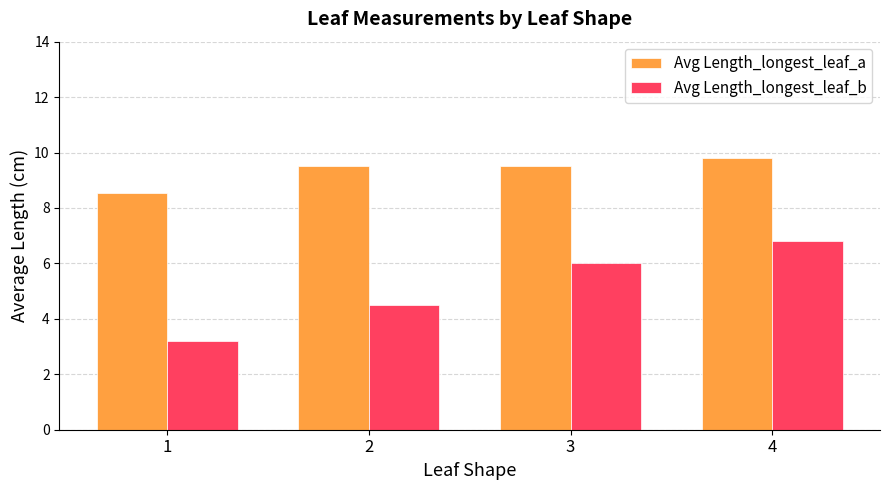

How many Avg Length_longest_leaf_a values are between 9 and 10?

3